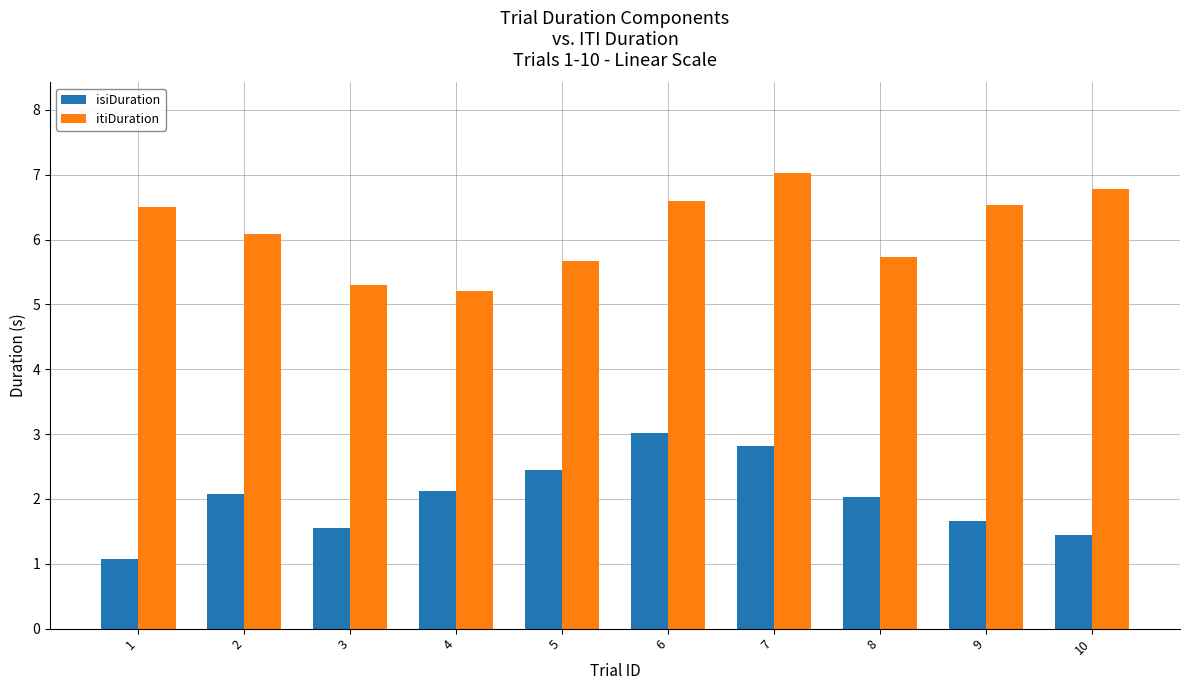

Is the value of isiDuration at 2 greater than the value of itiDuration at 9?

No